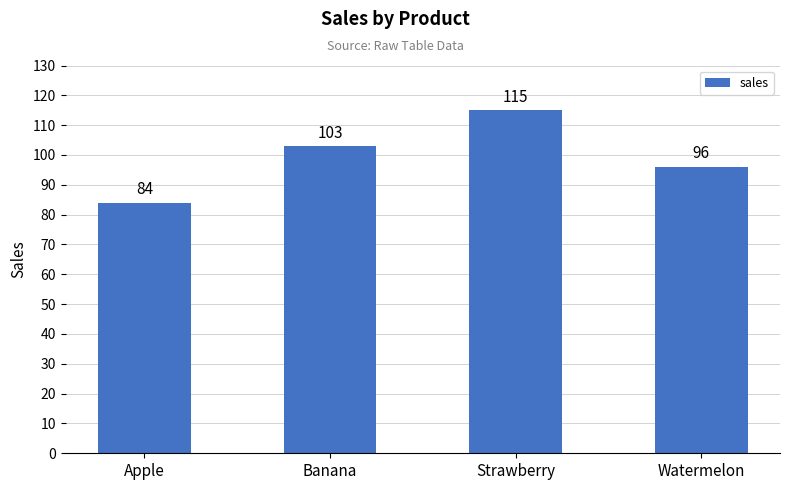

At which label is the value closest to 99?

Watermelon